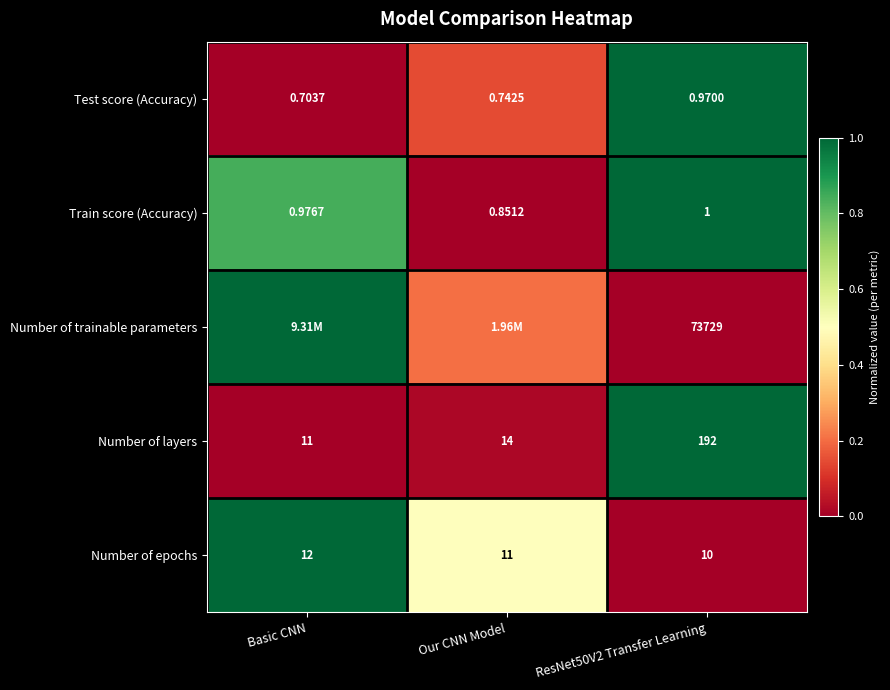

Where is Train score (Accuracy) nearest to the value 0?

Our CNN Model